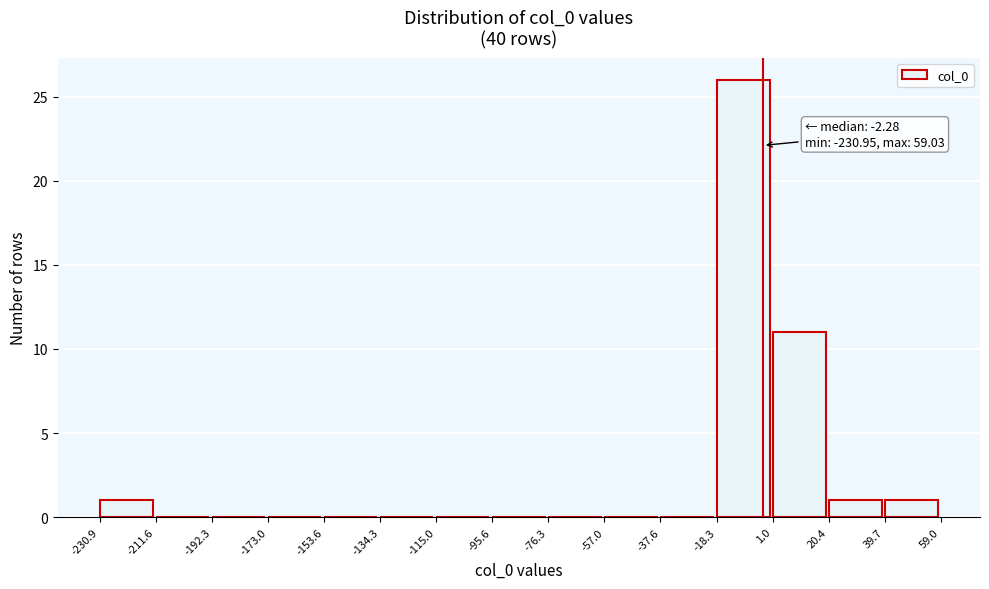

Over which range of the x-axis is the bar tallest?

-18.3 to 1.0